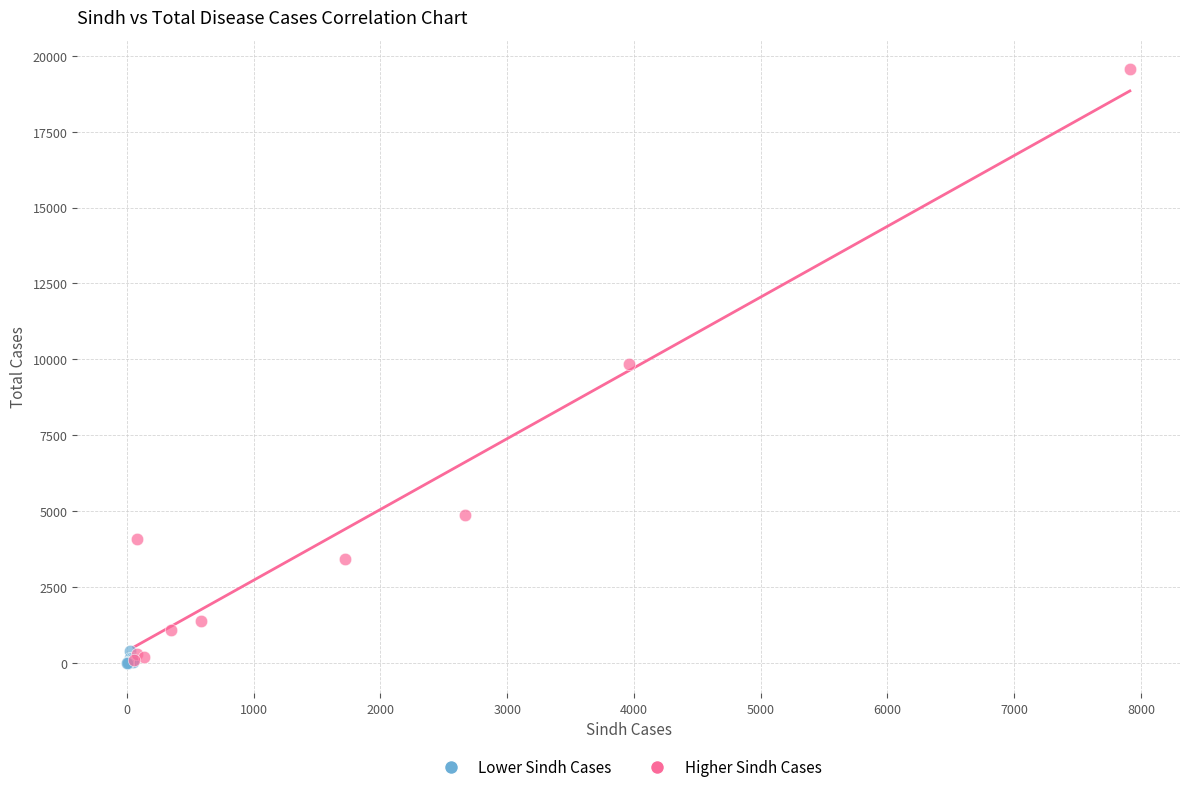

Which series has the widest spread of Y values?

Higher Sindh Cases